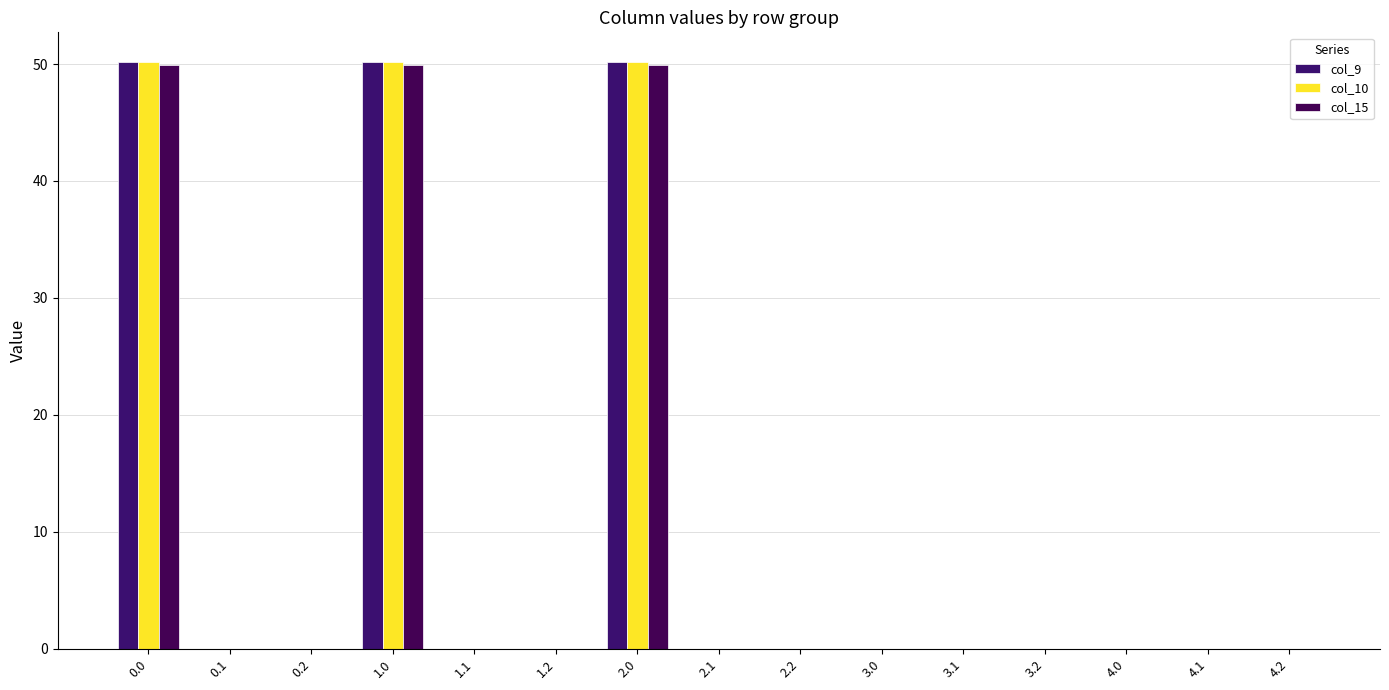

What is the maximum value for col_10?

50.2